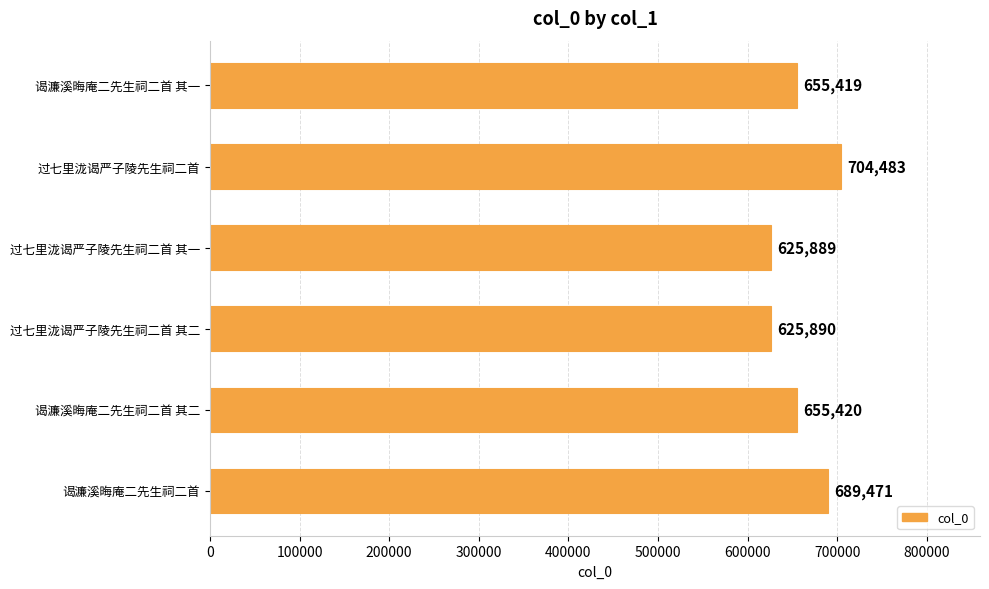

What is the difference between the second highest and minimum values?

63582